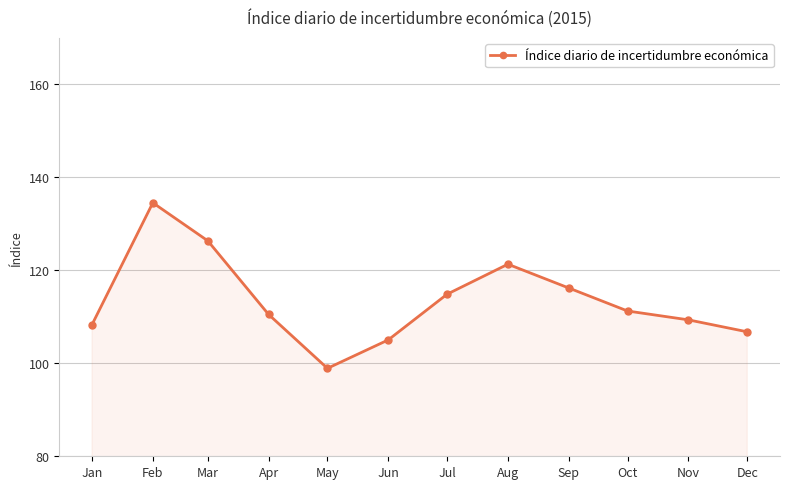

Which has a higher value, Nov or Apr?

Apr